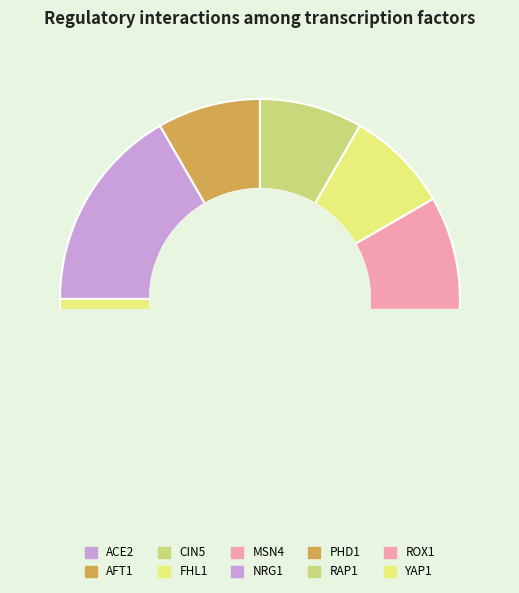

What percentage is NOT represented by AFT1?

91.7%